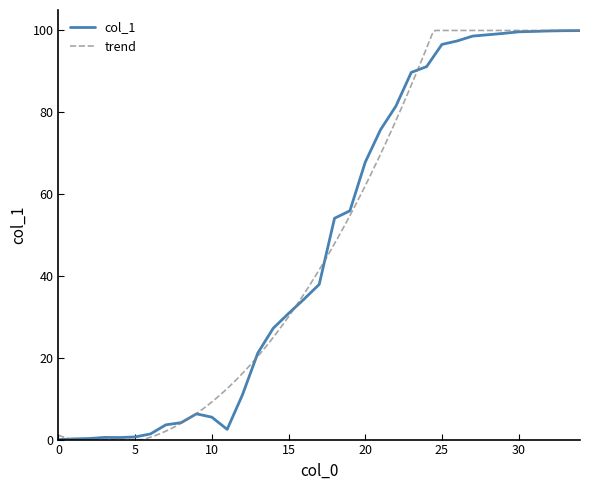

The value at 11 is 2.5. True or false?

True